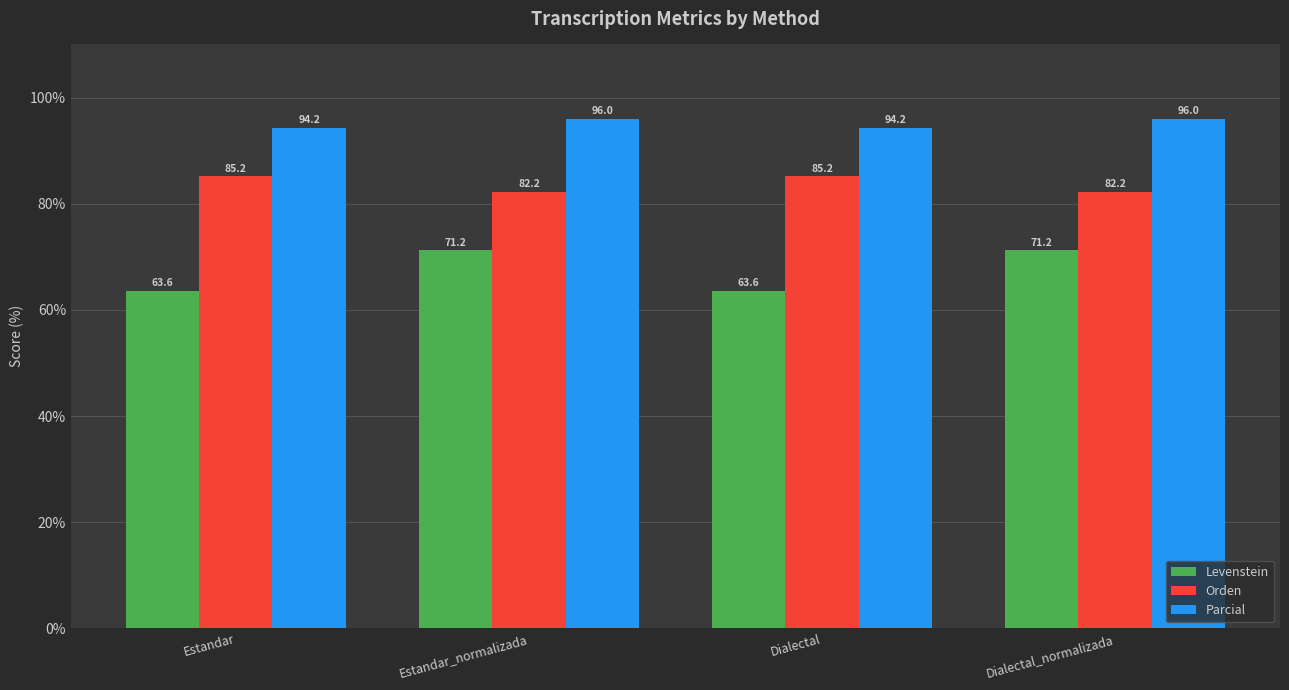

What is the total value across all series at Dialectal?

243.1